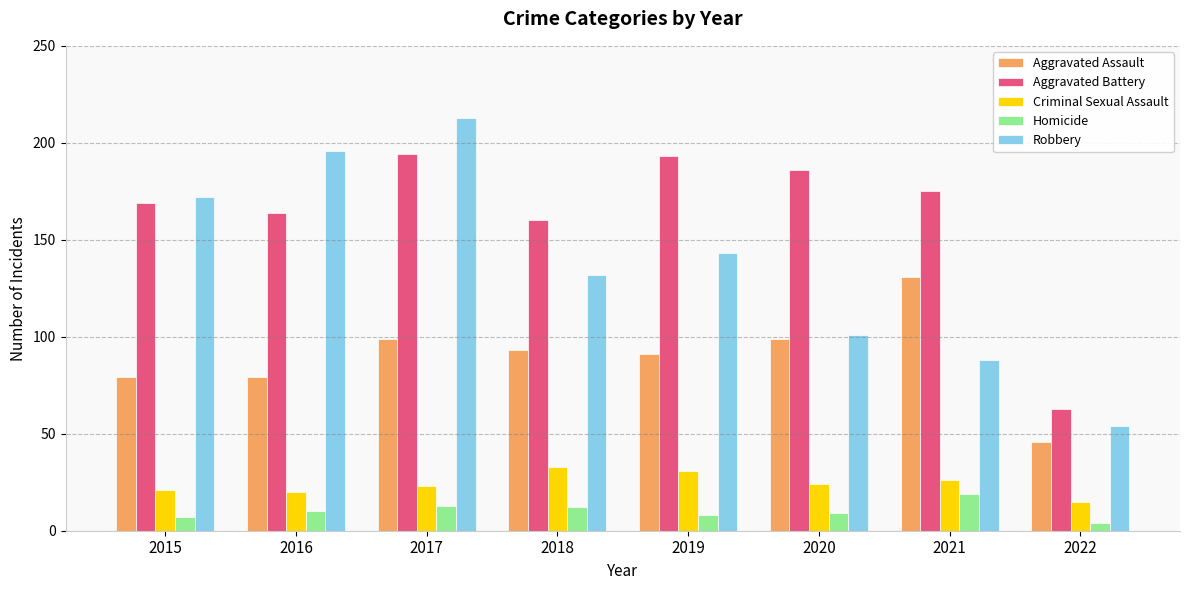

The Aggravated Assault series shows 67 at 2022. True or false?

False